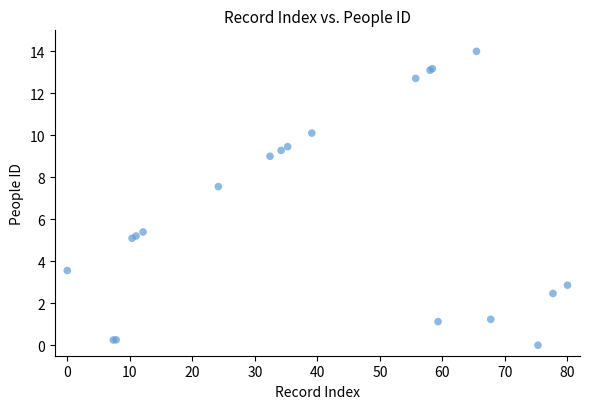

What Y value in the scatter plot is closest to 7?

7.6